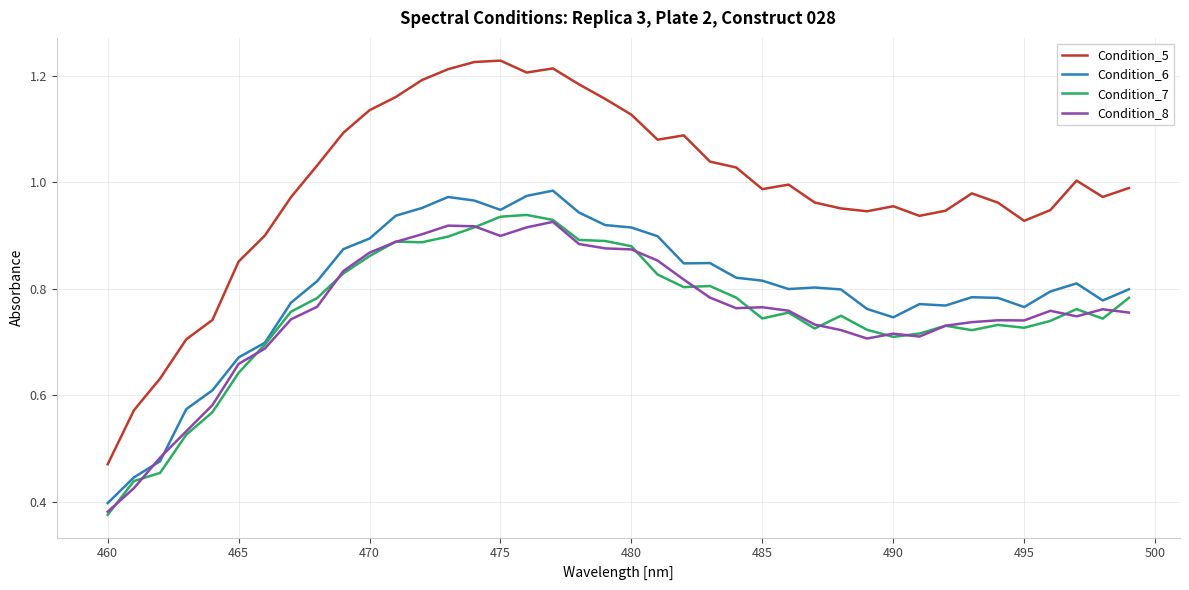

What is the sum of all Condition_5 values?

39.7